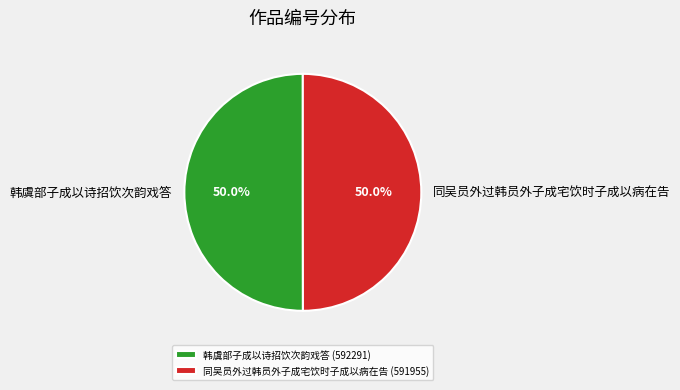

What percentage do 同吴员外过韩员外子成宅饮时子成以病在告 (591955) and 韩虞部子成以诗招饮次韵戏答 (592291) together represent?

100.0%